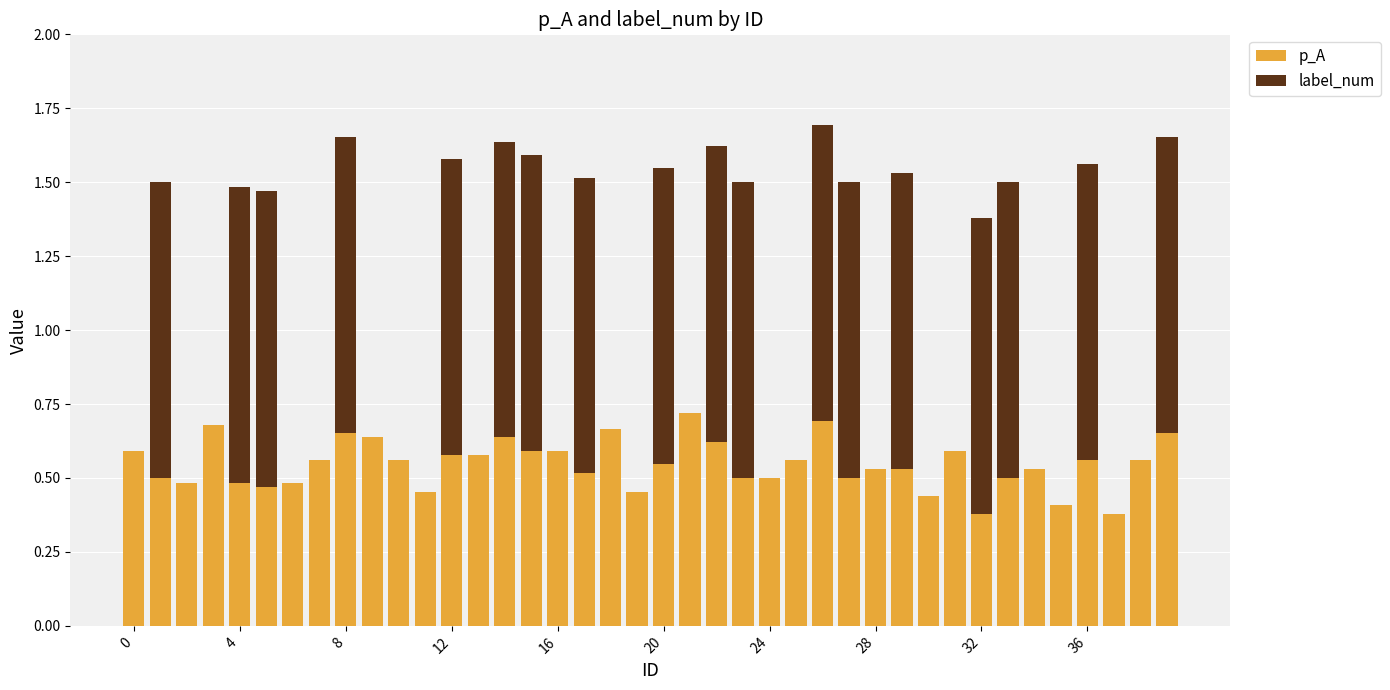

How many distinct data groups are displayed?

2